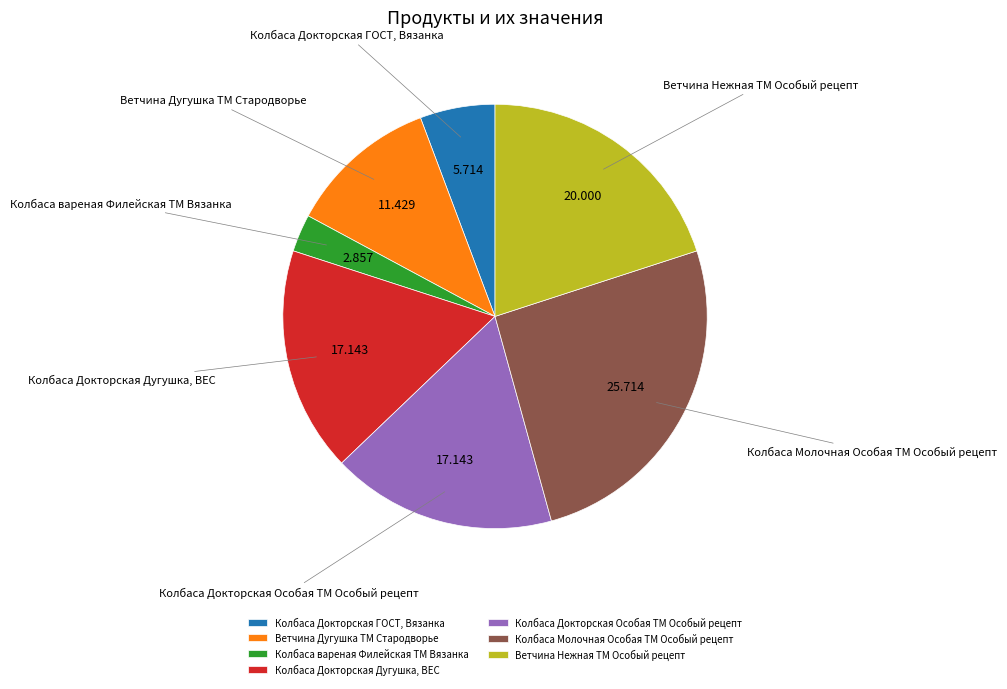

Which category has the smallest portion of the pie?

Колбаса вареная Филейская ТМ Вязанка